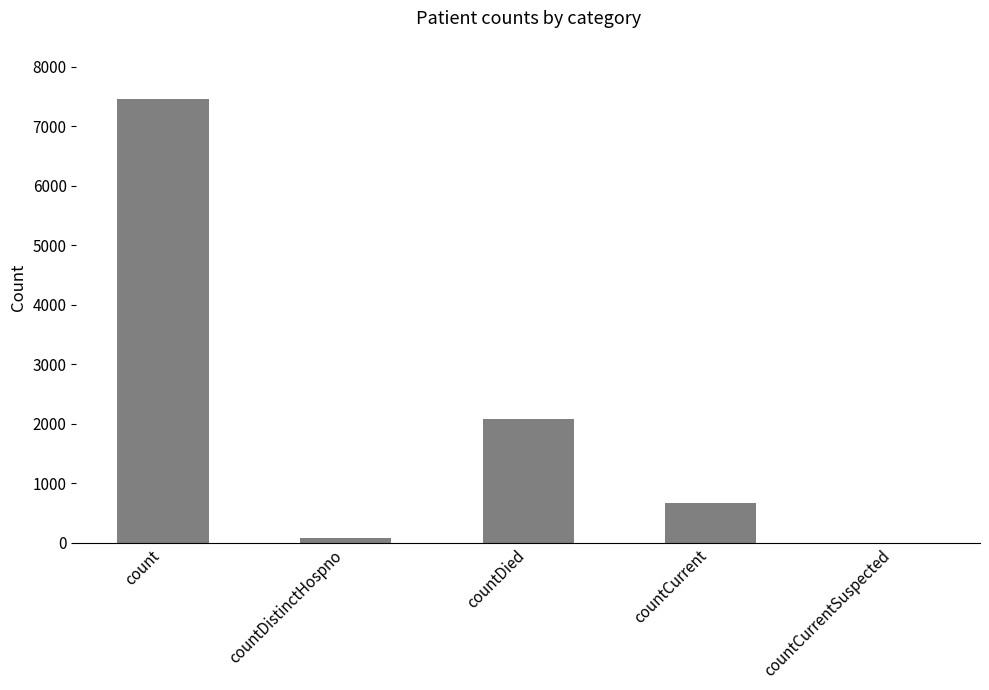

Which has a higher value, count or countCurrentSuspected?

count